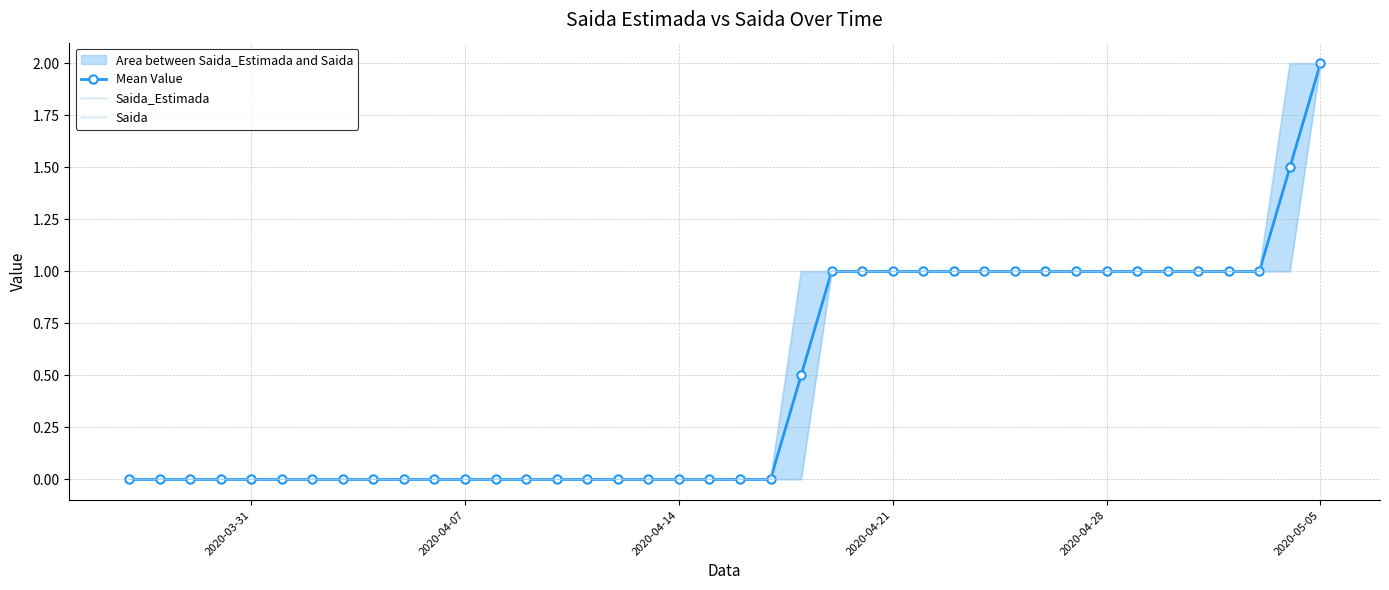

What is the highest value of the Mean Value series?

2.0